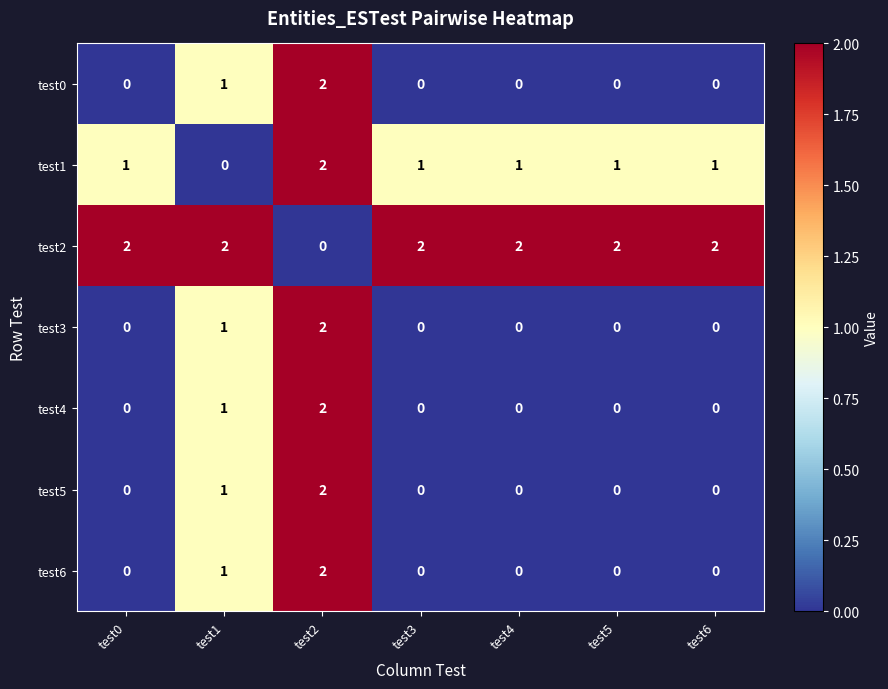

At which category is the sum across all series the highest?

test2